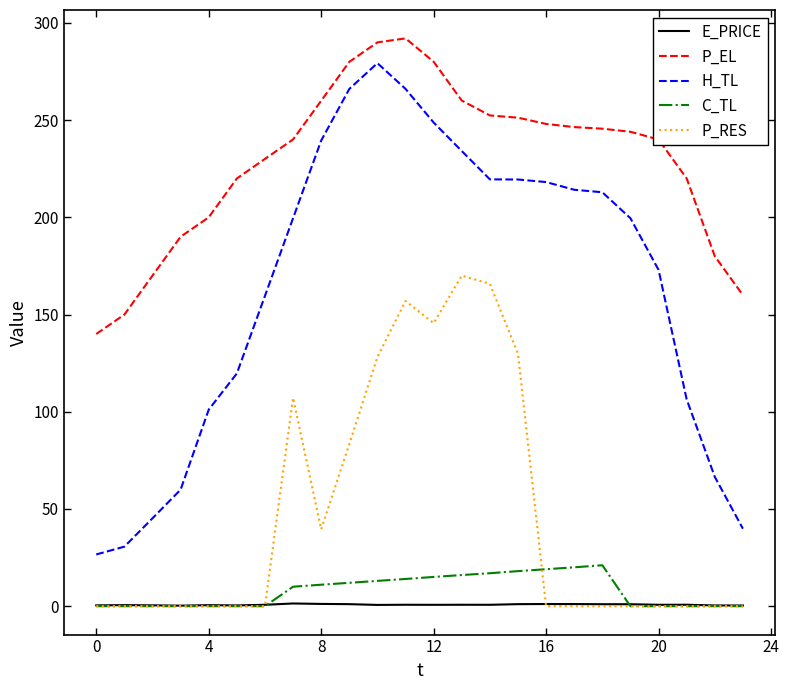

In H_TL, how many points are higher than both neighbors (excluding endpoints)?

1